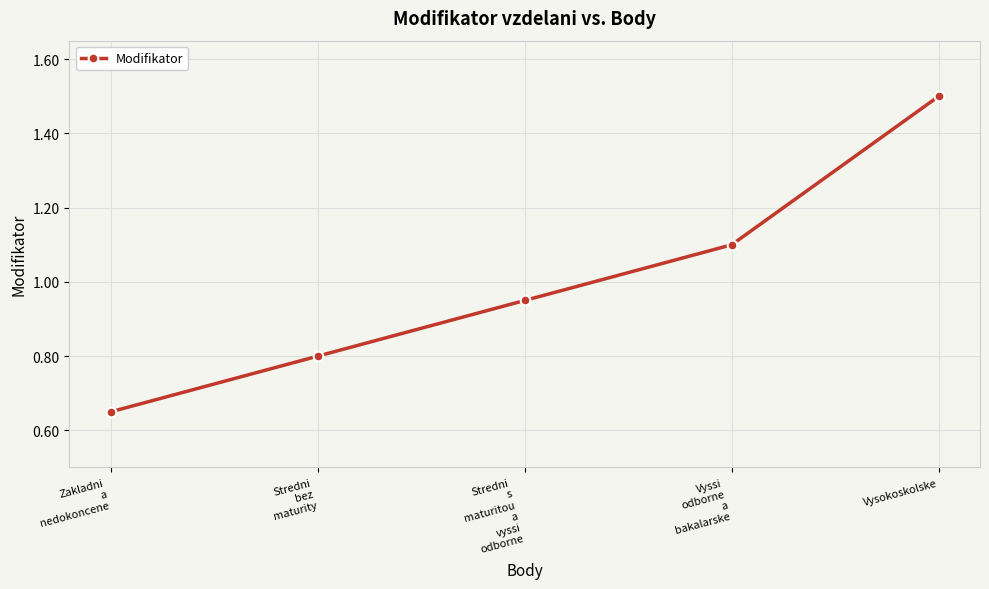

Between Vyssi
odborne
a
bakalarske and Stredni
bez
maturity, which is larger?

Vyssi
odborne
a
bakalarske